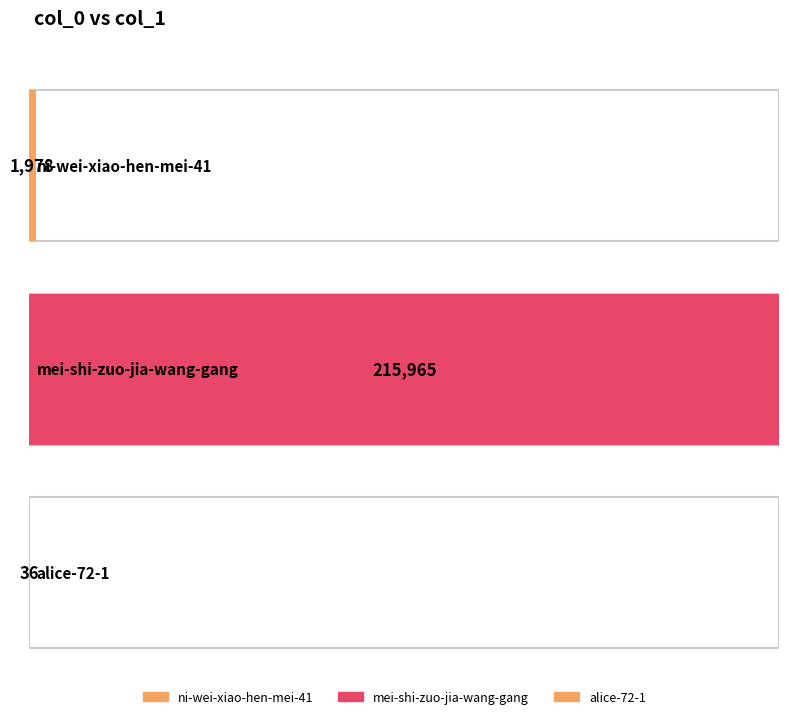

The chart shows a value of 1978 at ni-wei-xiao-hen-mei-41. True or false?

True